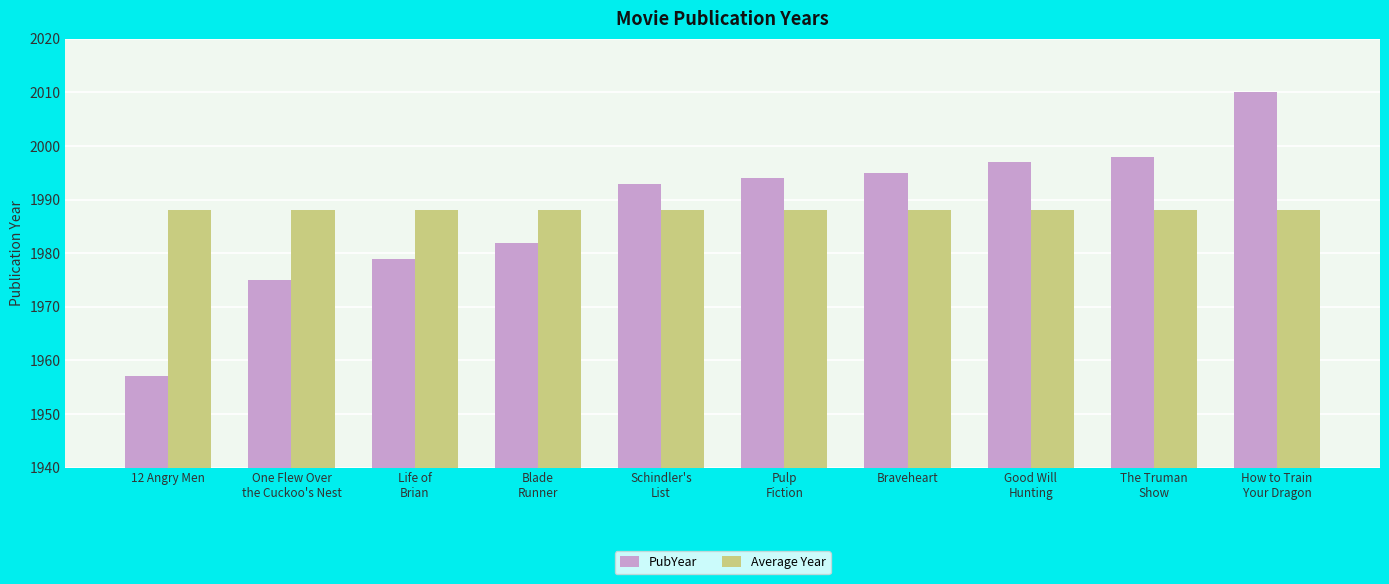

What is the sum of the PubYear values at Good Will
Hunting and Life of
Brian?

3976